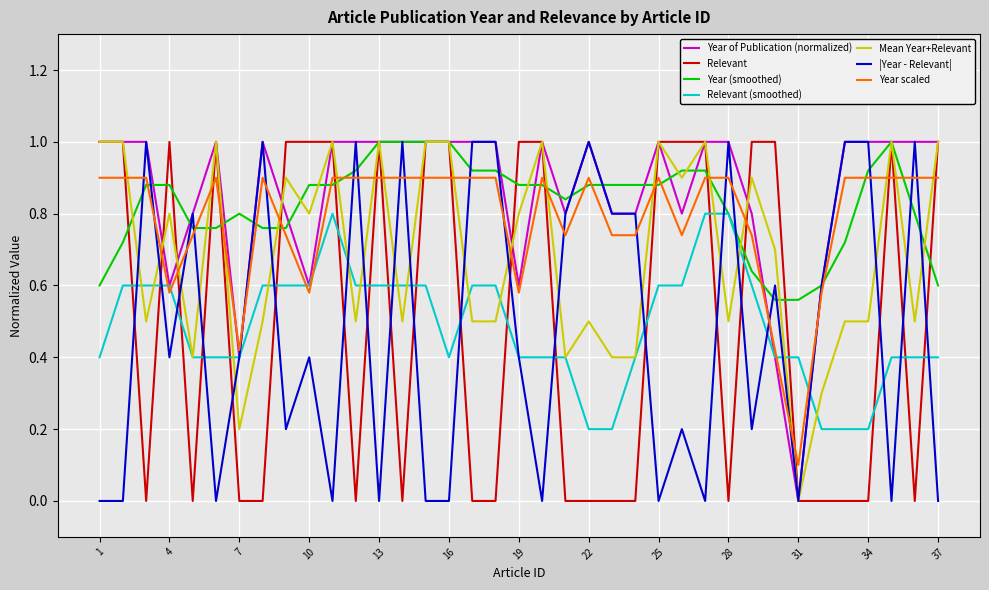

What is the greatest value displayed?

1.0